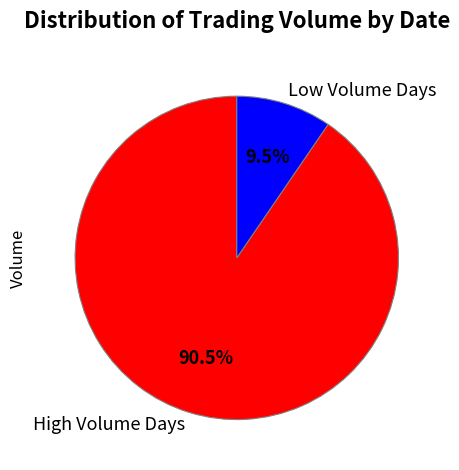

How many segments does this pie chart have?

2